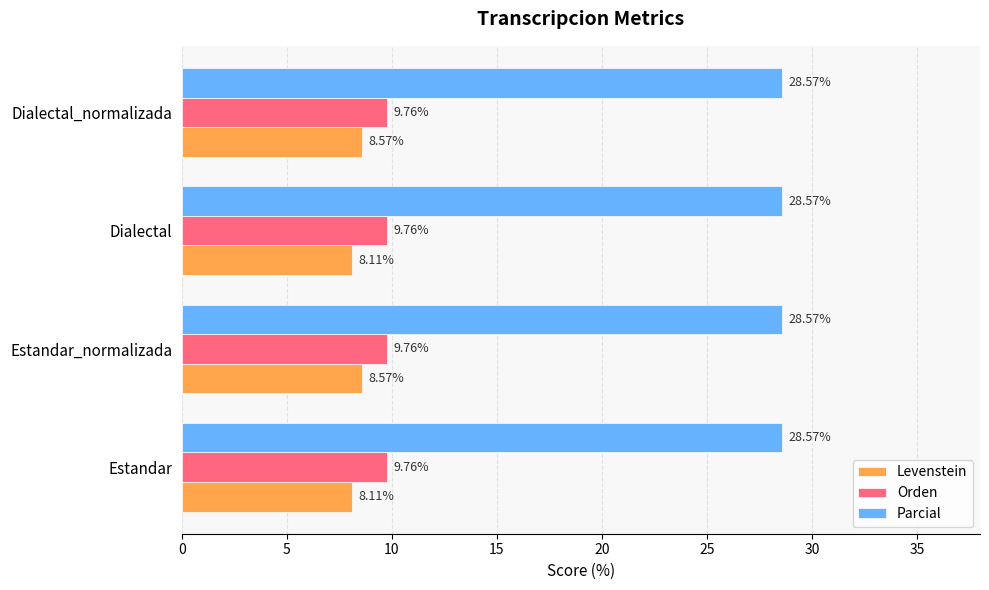

What are all the series names shown in the legend?

Levenstein, Orden, Parcial